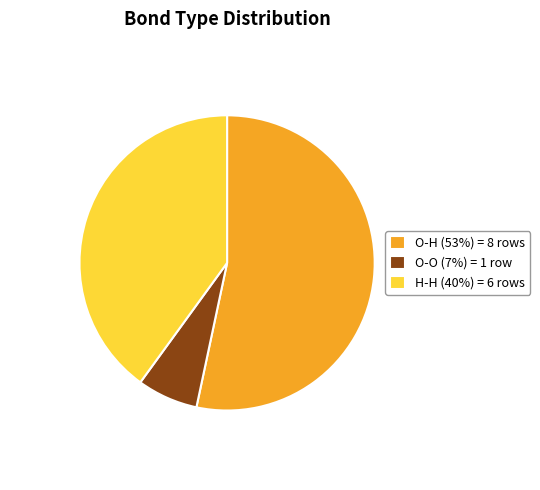

What is the ratio of the value at O-H to the value at H-H?

1.3